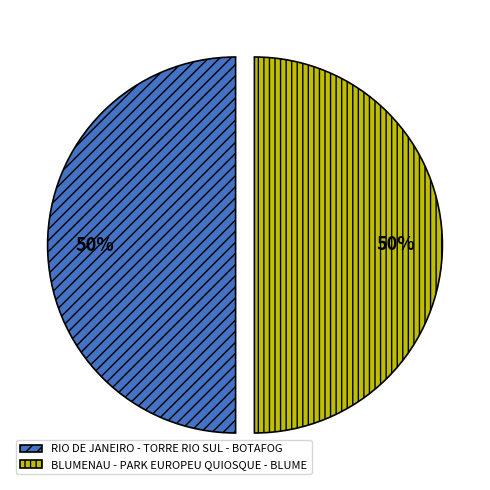

How many slices are in this pie chart?

2